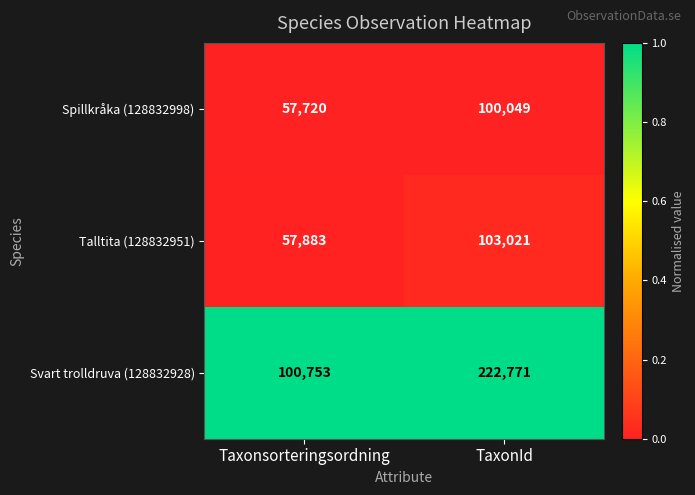

At which category is the sum across all series the highest?

TaxonId